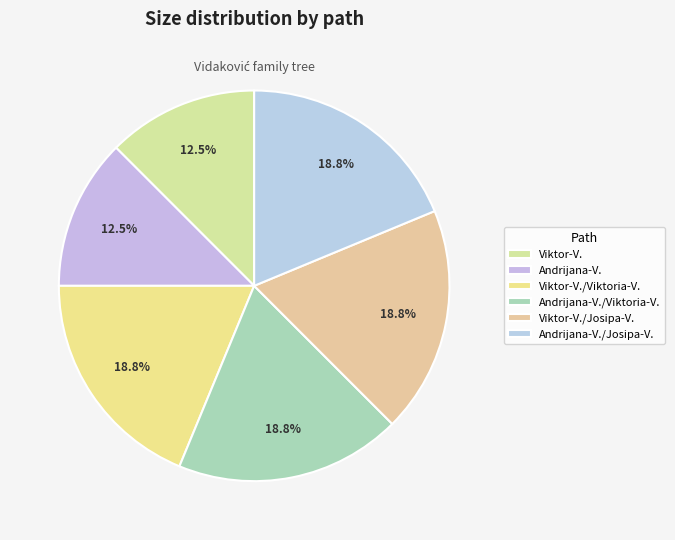

How many slices are in this pie chart?

6